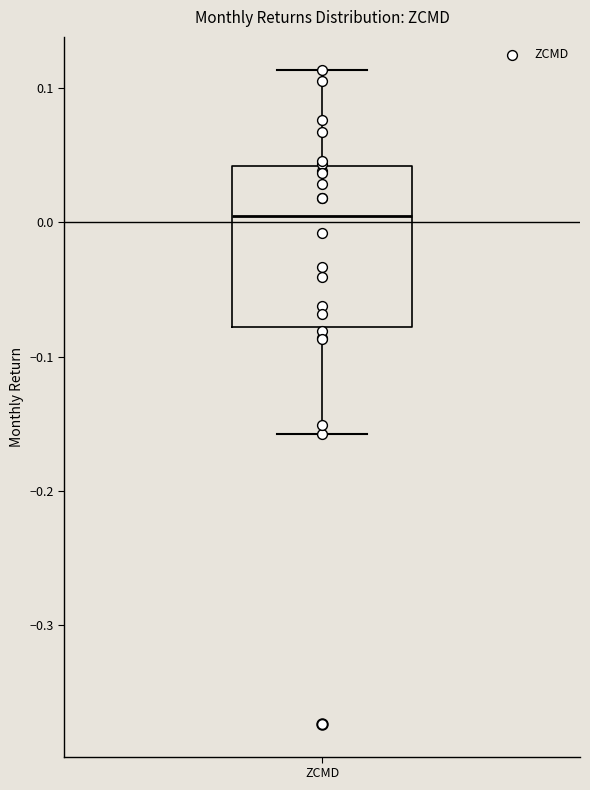

Transcribe this box plot: give where the median line is, the range the box spans, and where the two whiskers end, as read against the y-axis. The values are not printed on the chart, so give them approximately, as read against the axis.

median 0.00, box -0.08 to 0.04, whiskers -0.16 to 0.11